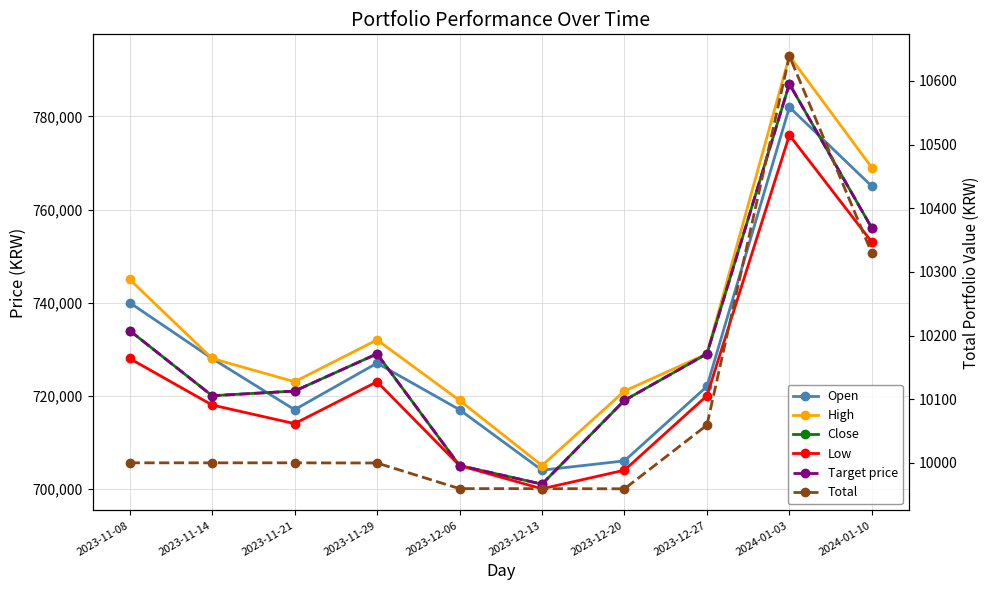

At which category does the chart reach its minimum across all series?

2023-12-20